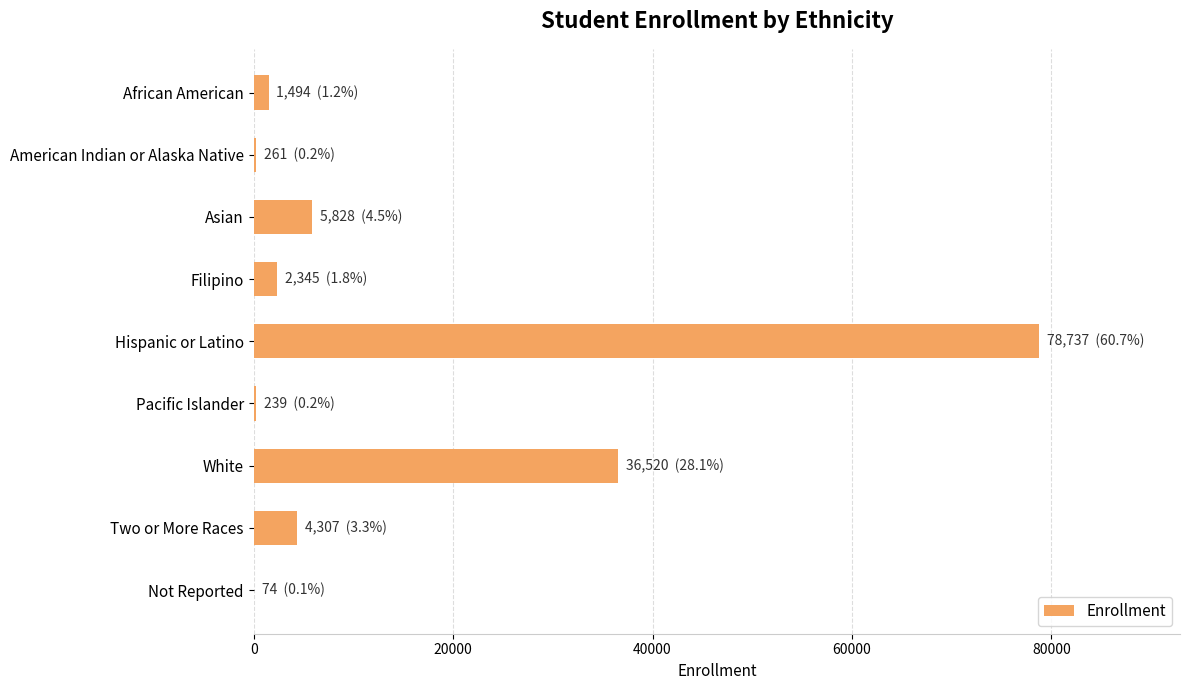

What is the sum of all values?

129805